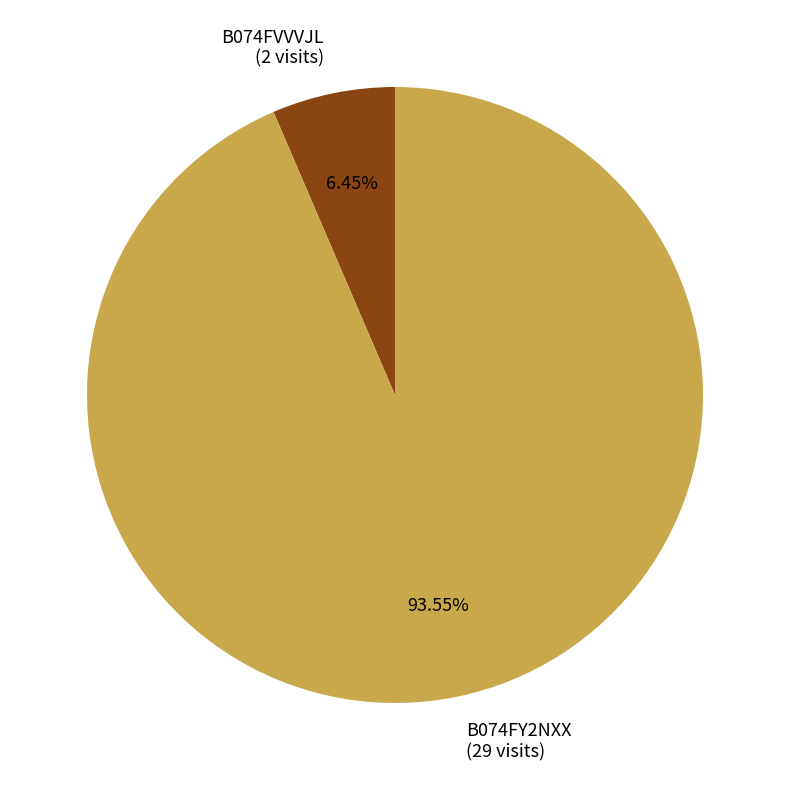

To the nearest percent, what is the difference between the largest and smallest slice percentages?

87%